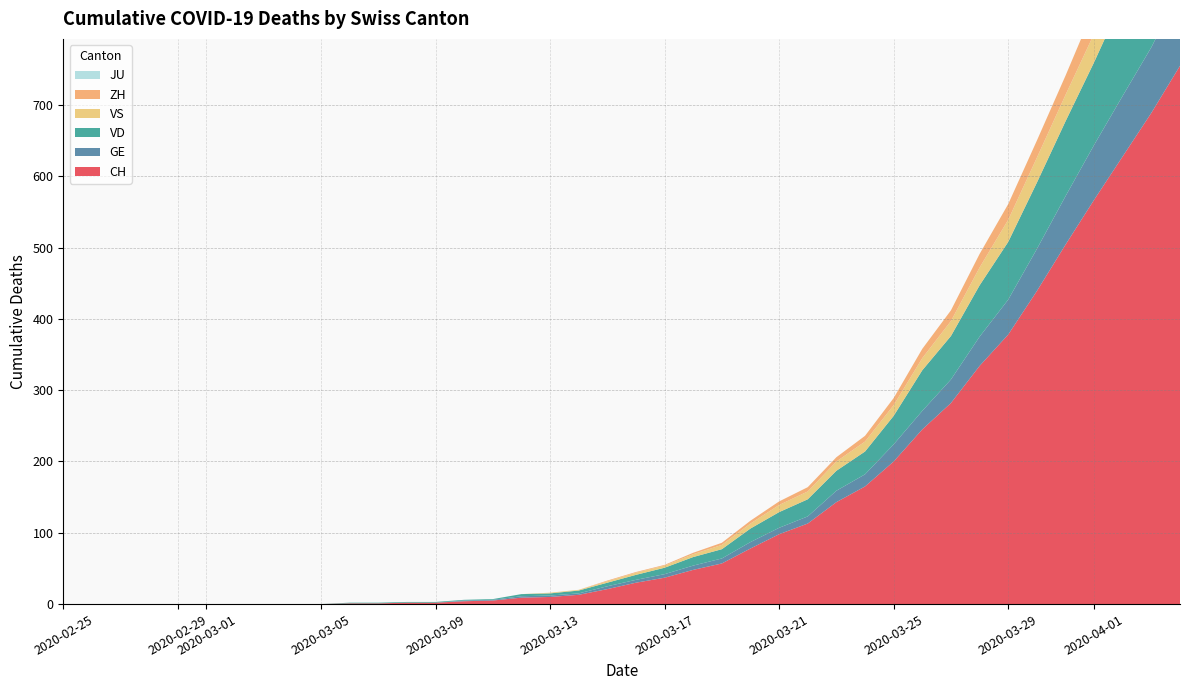

Reading right to left, extract all data points from this chart.

CH: 39=755	38=689	37=628	36=567	35=504	34=439	33=378	32=334	31=282	30=245	29=200	28=165	27=143	26=113	25=98	24=78	23=57	22=48	21=37	20=30	19=21	18=13	17=10	16=9	15=5	14=4	13=2	12=2	11=1	10=1	9=0	8=0	7=0	6=0	5=0	4=0	3=0	2=0	1=0	0=0
GE: 39=106	38=92	37=85	36=77	35=68	34=59	33=49	32=41	31=33	30=26	29=24	28=17	27=16	26=10	25=9	24=9	23=7	22=6	21=5	20=4	19=4	18=2	17=2	16=2	15=1	14=1	13=0	12=0	11=0	10=0	9=0	8=0	7=0	6=0	5=0	4=0	3=0	2=0	1=0	0=0
VD: 39=164	38=153	37=135	36=116	35=105	34=93	33=81	32=72	31=61	30=57	29=40	28=32	27=28	26=24	25=22	24=19	23=13	22=12	21=9	20=7	19=5	18=4	17=3	16=3	15=1	14=1	13=1	12=1	11=1	10=1	9=0	8=0	7=0	6=0	5=0	4=0	3=0	2=0	1=0	0=0
VS: 39=53	38=51	37=47	36=40	35=37	34=35	33=31	32=25	31=21	30=17	29=15	28=14	27=13	26=11	25=10	24=7	23=6	22=4	21=3	20=3	19=2	18=1	17=1	16=0	15=0	14=0	13=0	12=0	11=0	10=0	9=0	8=0	7=0	6=0	5=0	4=0	3=0	2=0	1=0	0=0
ZH: 39=49	38=41	37=39	36=36	35=27	34=24	33=22	32=19	31=15	30=13	29=10	28=8	27=6	26=6	25=5	24=4	23=3	22=2	21=1	20=1	19=1	18=0	17=0	16=0	15=0	14=0	13=0	12=0	11=0	10=0	9=0	8=0	7=0	6=0	5=0	4=0	3=0	2=0	1=0	0=0
JU: 39=0	38=0	37=0	36=0	35=0	34=0	33=0	32=0	31=0	30=0	29=0	28=0	27=0	26=0	25=0	24=0	23=0	22=0	21=0	20=0	19=0	18=0	17=0	16=0	15=0	14=0	13=0	12=0	11=0	10=0	9=0	8=0	7=0	6=0	5=0	4=0	3=0	2=0	1=0	0=0